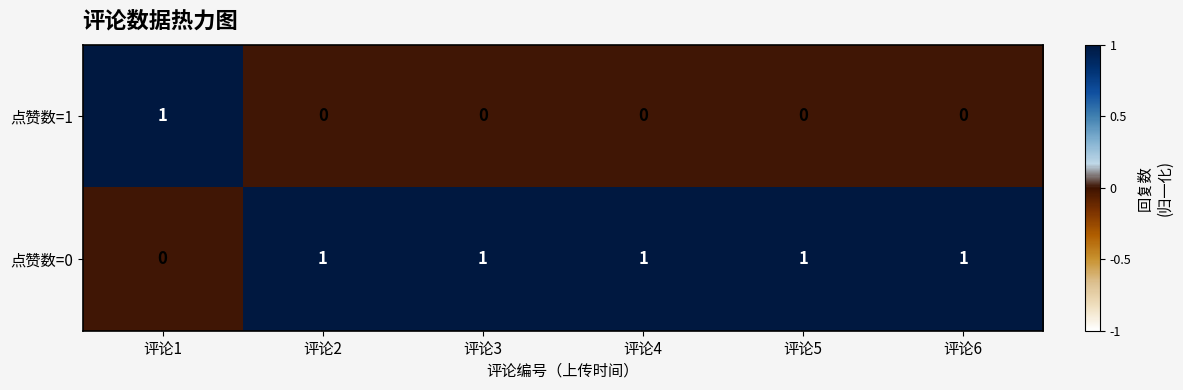

Is it true that 点赞数=1 equals -1 at 评论5?

False